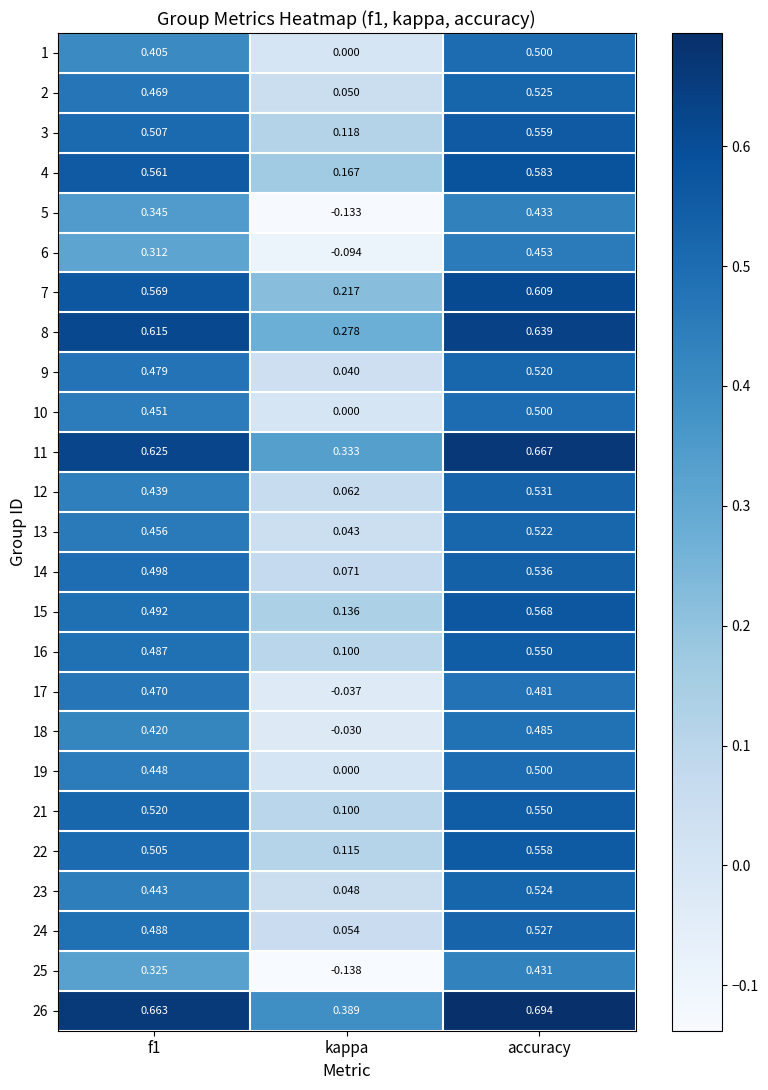

At which category is the sum across all series the highest?

accuracy